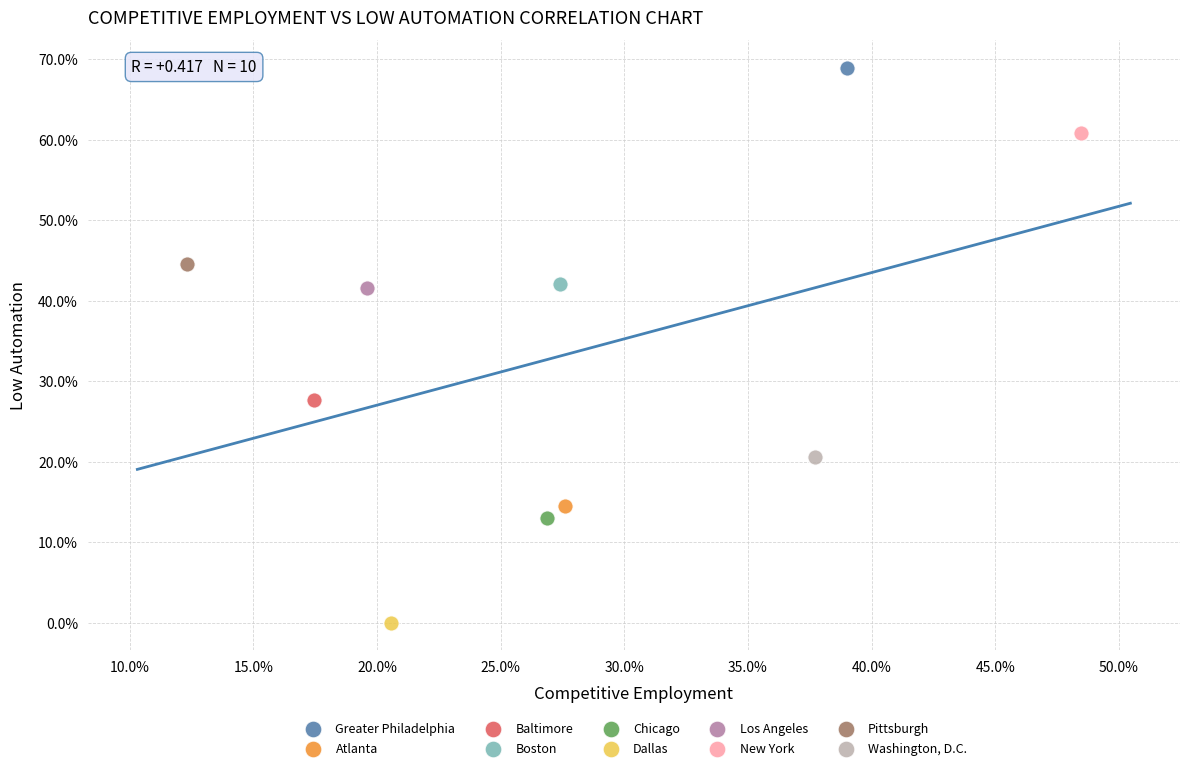

What are all the series names shown in the legend?

Greater Philadelphia, Atlanta, Baltimore, Boston, Chicago, Dallas, Los Angeles, New York, Pittsburgh, Washington, D.C.